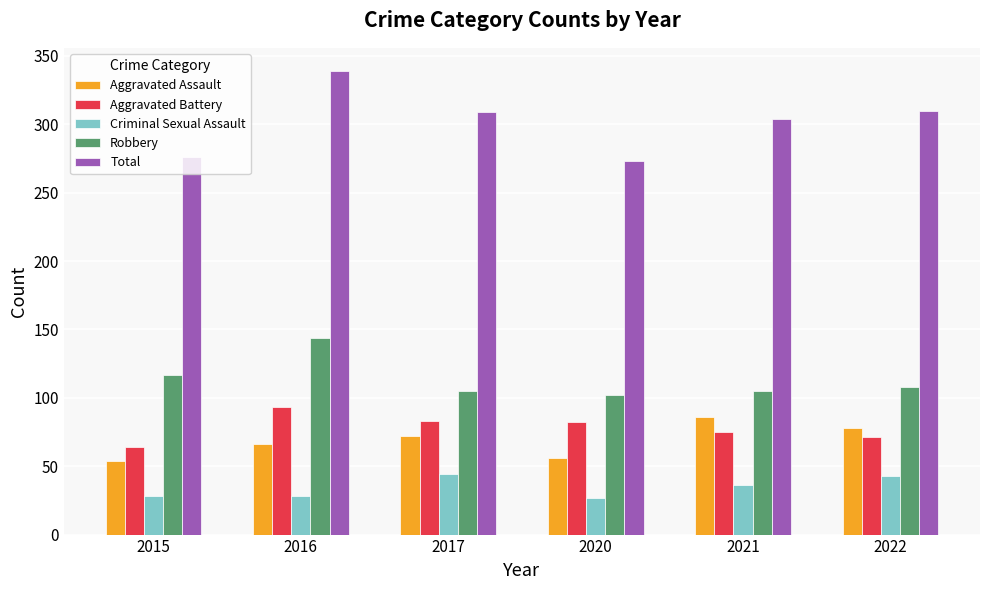

How many bars are there in each group?

5